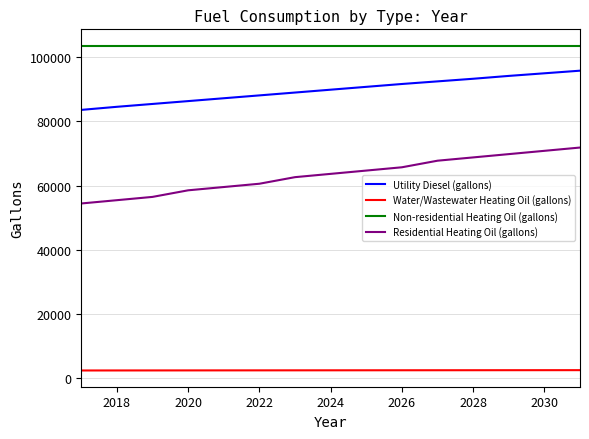

What is the average value of the Residential Heating Oil (gallons) series?

63394.6